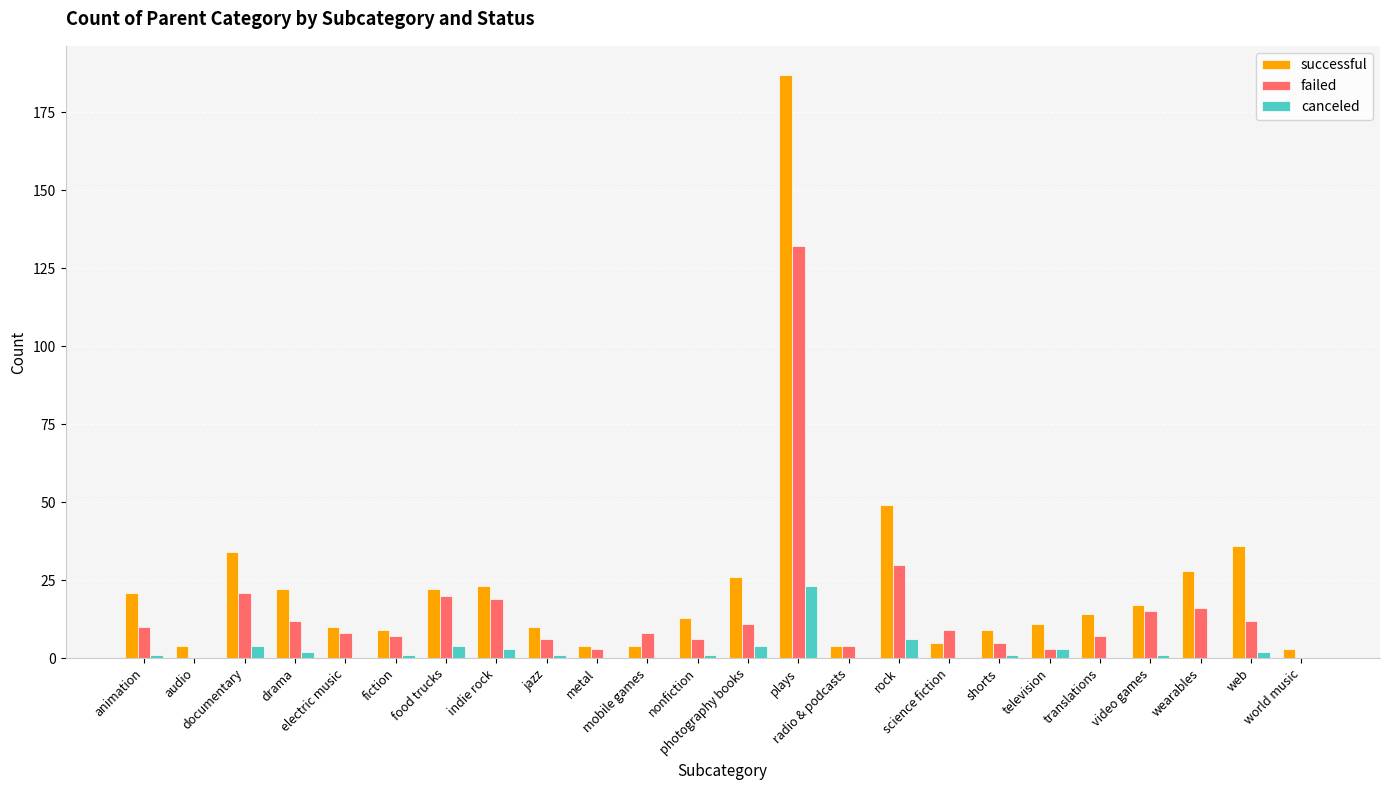

What is the sum of all canceled values?

57